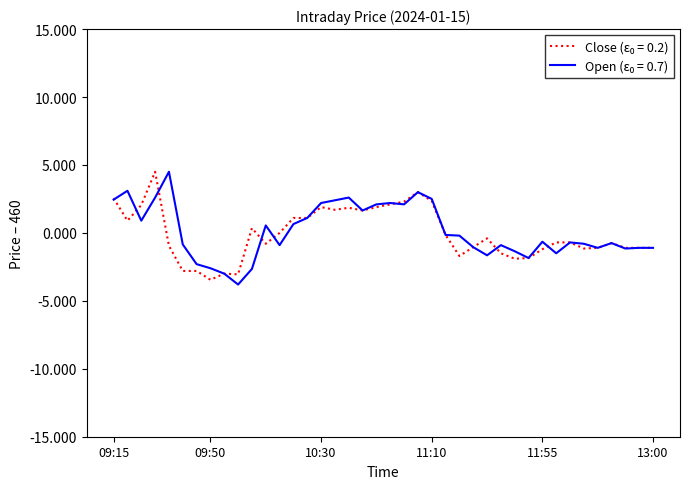

What is the maximum value shown in the chart?

4.5